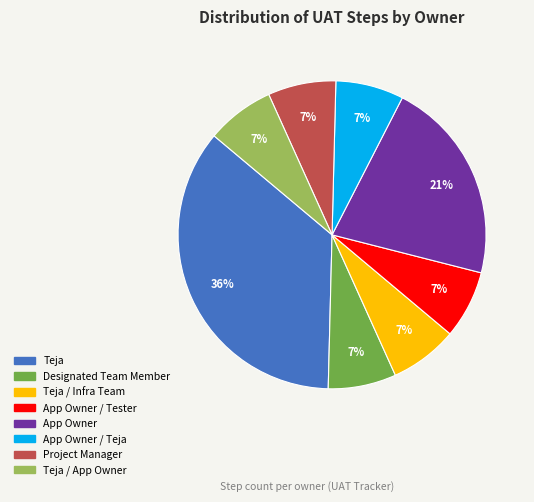

Is there any slice that represents more than half of the pie?

No